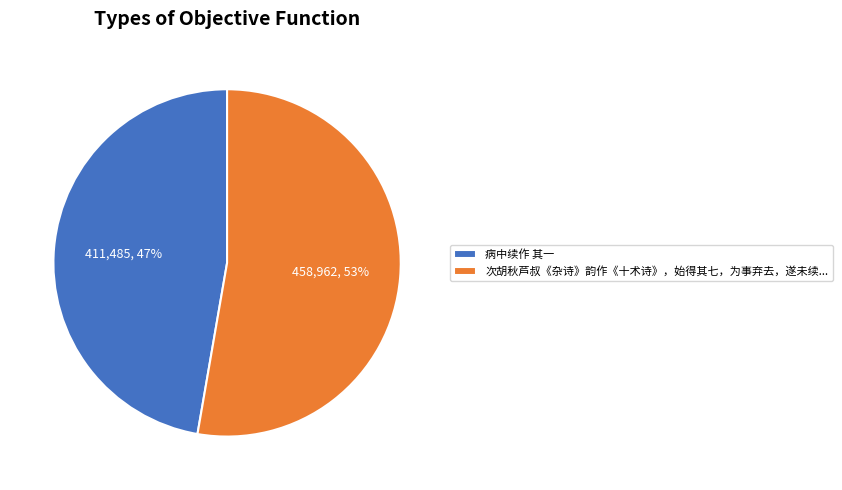

To the nearest percent, what is the average slice percentage?

50%